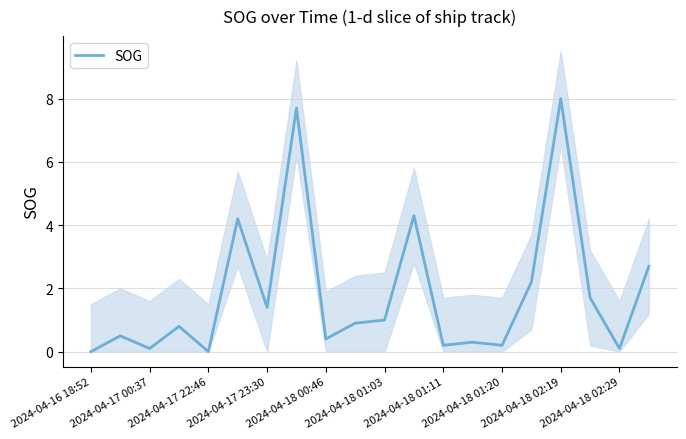

How many distinct data groups are displayed?

1